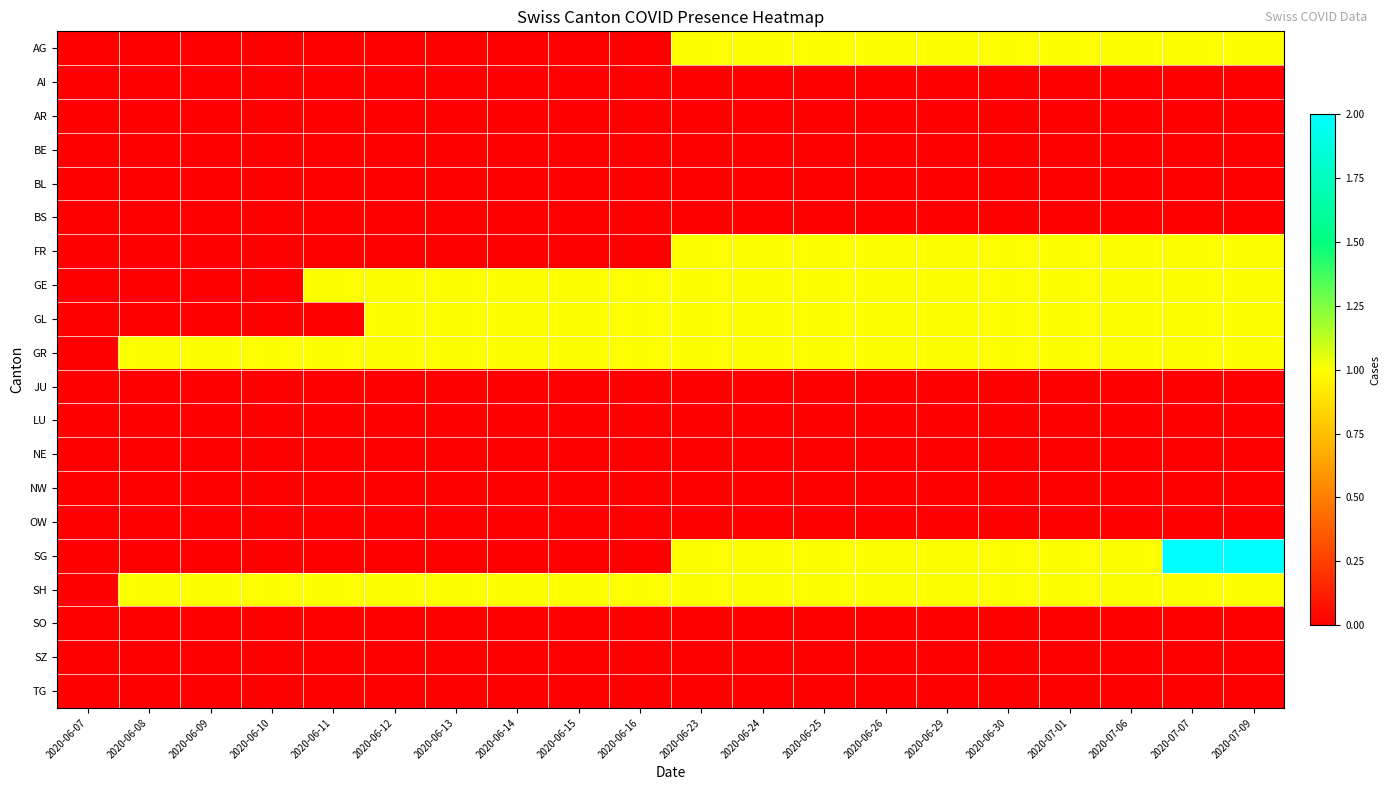

Reading left to right, list all the values displayed in this chart.

AG: 2020-06-07=0	2020-06-08=0	2020-06-09=0	2020-06-10=0	2020-06-11=0	2020-06-12=0	2020-06-13=0	2020-06-14=0	2020-06-15=0	2020-06-16=0	2020-06-23=1	2020-06-24=1	2020-06-25=1	2020-06-26=1	2020-06-29=1	2020-06-30=1	2020-07-01=1	2020-07-06=1	2020-07-07=1	2020-07-09=1
AI: 2020-06-07=0	2020-06-08=0	2020-06-09=0	2020-06-10=0	2020-06-11=0	2020-06-12=0	2020-06-13=0	2020-06-14=0	2020-06-15=0	2020-06-16=0	2020-06-23=0	2020-06-24=0	2020-06-25=0	2020-06-26=0	2020-06-29=0	2020-06-30=0	2020-07-01=0	2020-07-06=0	2020-07-07=0	2020-07-09=0
AR: 2020-06-07=0	2020-06-08=0	2020-06-09=0	2020-06-10=0	2020-06-11=0	2020-06-12=0	2020-06-13=0	2020-06-14=0	2020-06-15=0	2020-06-16=0	2020-06-23=0	2020-06-24=0	2020-06-25=0	2020-06-26=0	2020-06-29=0	2020-06-30=0	2020-07-01=0	2020-07-06=0	2020-07-07=0	2020-07-09=0
BE: 2020-06-07=0	2020-06-08=0	2020-06-09=0	2020-06-10=0	2020-06-11=0	2020-06-12=0	2020-06-13=0	2020-06-14=0	2020-06-15=0	2020-06-16=0	2020-06-23=0	2020-06-24=0	2020-06-25=0	2020-06-26=0	2020-06-29=0	2020-06-30=0	2020-07-01=0	2020-07-06=0	2020-07-07=0	2020-07-09=0
BL: 2020-06-07=0	2020-06-08=0	2020-06-09=0	2020-06-10=0	2020-06-11=0	2020-06-12=0	2020-06-13=0	2020-06-14=0	2020-06-15=0	2020-06-16=0	2020-06-23=0	2020-06-24=0	2020-06-25=0	2020-06-26=0	2020-06-29=0	2020-06-30=0	2020-07-01=0	2020-07-06=0	2020-07-07=0	2020-07-09=0
BS: 2020-06-07=0	2020-06-08=0	2020-06-09=0	2020-06-10=0	2020-06-11=0	2020-06-12=0	2020-06-13=0	2020-06-14=0	2020-06-15=0	2020-06-16=0	2020-06-23=0	2020-06-24=0	2020-06-25=0	2020-06-26=0	2020-06-29=0	2020-06-30=0	2020-07-01=0	2020-07-06=0	2020-07-07=0	2020-07-09=0
FR: 2020-06-07=0	2020-06-08=0	2020-06-09=0	2020-06-10=0	2020-06-11=0	2020-06-12=0	2020-06-13=0	2020-06-14=0	2020-06-15=0	2020-06-16=0	2020-06-23=1	2020-06-24=1	2020-06-25=1	2020-06-26=1	2020-06-29=1	2020-06-30=1	2020-07-01=1	2020-07-06=1	2020-07-07=1	2020-07-09=1
GE: 2020-06-07=0	2020-06-08=0	2020-06-09=0	2020-06-10=0	2020-06-11=1	2020-06-12=1	2020-06-13=1	2020-06-14=1	2020-06-15=1	2020-06-16=1	2020-06-23=1	2020-06-24=1	2020-06-25=1	2020-06-26=1	2020-06-29=1	2020-06-30=1	2020-07-01=1	2020-07-06=1	2020-07-07=1	2020-07-09=1
GL: 2020-06-07=0	2020-06-08=0	2020-06-09=0	2020-06-10=0	2020-06-11=0	2020-06-12=1	2020-06-13=1	2020-06-14=1	2020-06-15=1	2020-06-16=1	2020-06-23=1	2020-06-24=1	2020-06-25=1	2020-06-26=1	2020-06-29=1	2020-06-30=1	2020-07-01=1	2020-07-06=1	2020-07-07=1	2020-07-09=1
GR: 2020-06-07=0	2020-06-08=1	2020-06-09=1	2020-06-10=1	2020-06-11=1	2020-06-12=1	2020-06-13=1	2020-06-14=1	2020-06-15=1	2020-06-16=1	2020-06-23=1	2020-06-24=1	2020-06-25=1	2020-06-26=1	2020-06-29=1	2020-06-30=1	2020-07-01=1	2020-07-06=1	2020-07-07=1	2020-07-09=1
JU: 2020-06-07=0	2020-06-08=0	2020-06-09=0	2020-06-10=0	2020-06-11=0	2020-06-12=0	2020-06-13=0	2020-06-14=0	2020-06-15=0	2020-06-16=0	2020-06-23=0	2020-06-24=0	2020-06-25=0	2020-06-26=0	2020-06-29=0	2020-06-30=0	2020-07-01=0	2020-07-06=0	2020-07-07=0	2020-07-09=0
LU: 2020-06-07=0	2020-06-08=0	2020-06-09=0	2020-06-10=0	2020-06-11=0	2020-06-12=0	2020-06-13=0	2020-06-14=0	2020-06-15=0	2020-06-16=0	2020-06-23=0	2020-06-24=0	2020-06-25=0	2020-06-26=0	2020-06-29=0	2020-06-30=0	2020-07-01=0	2020-07-06=0	2020-07-07=0	2020-07-09=0
NE: 2020-06-07=0	2020-06-08=0	2020-06-09=0	2020-06-10=0	2020-06-11=0	2020-06-12=0	2020-06-13=0	2020-06-14=0	2020-06-15=0	2020-06-16=0	2020-06-23=0	2020-06-24=0	2020-06-25=0	2020-06-26=0	2020-06-29=0	2020-06-30=0	2020-07-01=0	2020-07-06=0	2020-07-07=0	2020-07-09=0
NW: 2020-06-07=0	2020-06-08=0	2020-06-09=0	2020-06-10=0	2020-06-11=0	2020-06-12=0	2020-06-13=0	2020-06-14=0	2020-06-15=0	2020-06-16=0	2020-06-23=0	2020-06-24=0	2020-06-25=0	2020-06-26=0	2020-06-29=0	2020-06-30=0	2020-07-01=0	2020-07-06=0	2020-07-07=0	2020-07-09=0
OW: 2020-06-07=0	2020-06-08=0	2020-06-09=0	2020-06-10=0	2020-06-11=0	2020-06-12=0	2020-06-13=0	2020-06-14=0	2020-06-15=0	2020-06-16=0	2020-06-23=0	2020-06-24=0	2020-06-25=0	2020-06-26=0	2020-06-29=0	2020-06-30=0	2020-07-01=0	2020-07-06=0	2020-07-07=0	2020-07-09=0
SG: 2020-06-07=0	2020-06-08=0	2020-06-09=0	2020-06-10=0	2020-06-11=0	2020-06-12=0	2020-06-13=0	2020-06-14=0	2020-06-15=0	2020-06-16=0	2020-06-23=1	2020-06-24=1	2020-06-25=1	2020-06-26=1	2020-06-29=1	2020-06-30=1	2020-07-01=1	2020-07-06=1	2020-07-07=2	2020-07-09=2
SH: 2020-06-07=0	2020-06-08=1	2020-06-09=1	2020-06-10=1	2020-06-11=1	2020-06-12=1	2020-06-13=1	2020-06-14=1	2020-06-15=1	2020-06-16=1	2020-06-23=1	2020-06-24=1	2020-06-25=1	2020-06-26=1	2020-06-29=1	2020-06-30=1	2020-07-01=1	2020-07-06=1	2020-07-07=1	2020-07-09=1
SO: 2020-06-07=0	2020-06-08=0	2020-06-09=0	2020-06-10=0	2020-06-11=0	2020-06-12=0	2020-06-13=0	2020-06-14=0	2020-06-15=0	2020-06-16=0	2020-06-23=0	2020-06-24=0	2020-06-25=0	2020-06-26=0	2020-06-29=0	2020-06-30=0	2020-07-01=0	2020-07-06=0	2020-07-07=0	2020-07-09=0
SZ: 2020-06-07=0	2020-06-08=0	2020-06-09=0	2020-06-10=0	2020-06-11=0	2020-06-12=0	2020-06-13=0	2020-06-14=0	2020-06-15=0	2020-06-16=0	2020-06-23=0	2020-06-24=0	2020-06-25=0	2020-06-26=0	2020-06-29=0	2020-06-30=0	2020-07-01=0	2020-07-06=0	2020-07-07=0	2020-07-09=0
TG: 2020-06-07=0	2020-06-08=0	2020-06-09=0	2020-06-10=0	2020-06-11=0	2020-06-12=0	2020-06-13=0	2020-06-14=0	2020-06-15=0	2020-06-16=0	2020-06-23=0	2020-06-24=0	2020-06-25=0	2020-06-26=0	2020-06-29=0	2020-06-30=0	2020-07-01=0	2020-07-06=0	2020-07-07=0	2020-07-09=0